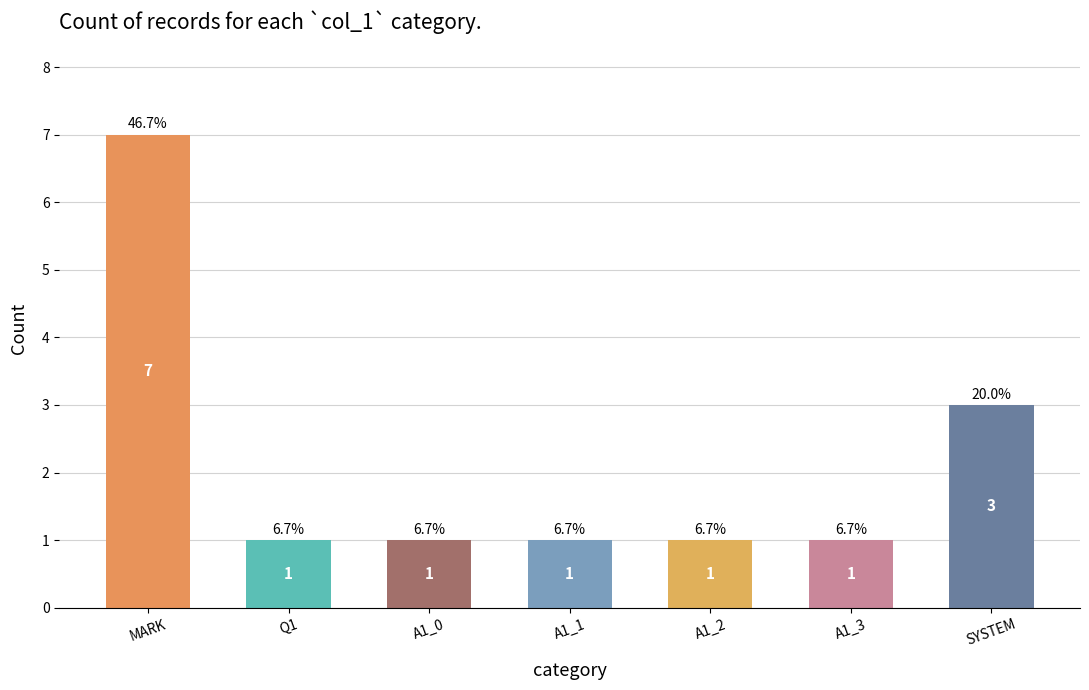

What position from the right is A1_2?

3